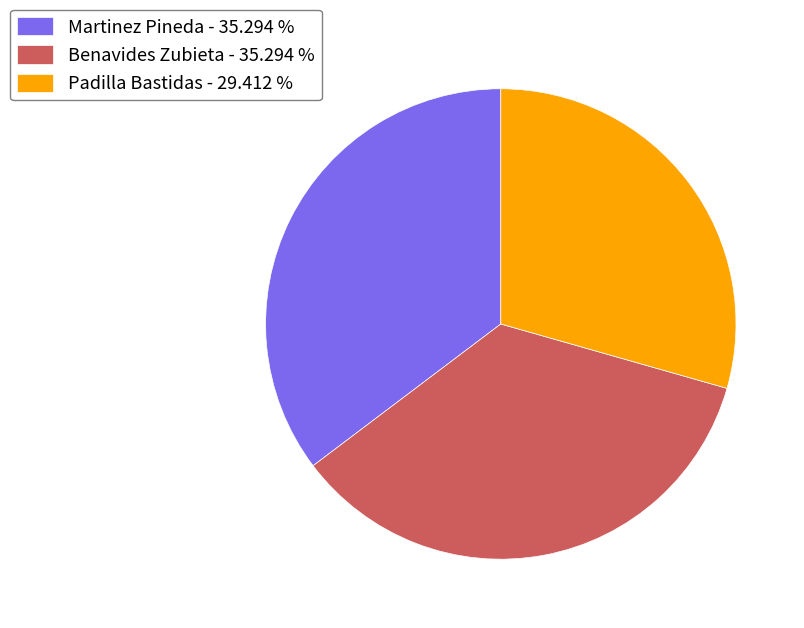

What is the ratio of the value at Martinez Pineda - 35.294 % to the value at Benavides Zubieta - 35.294 %?

1.0